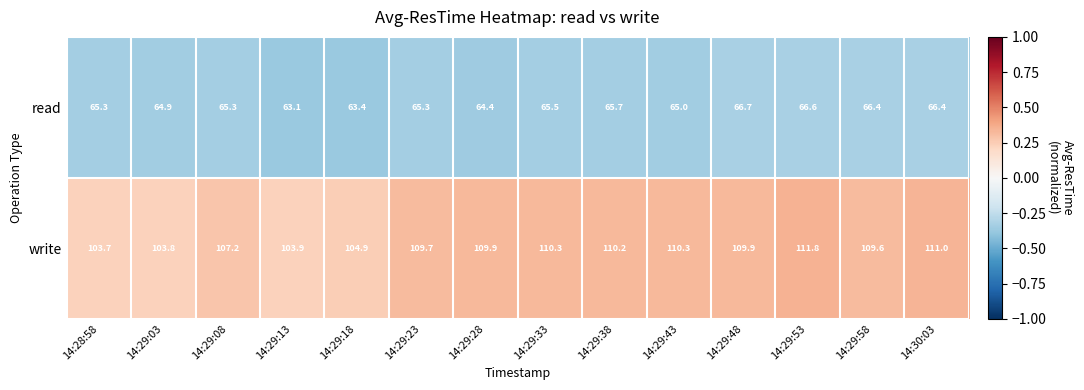

Count the number of categories in the chart.

14